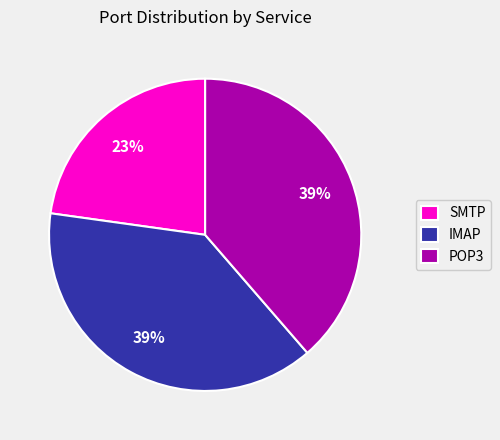

Which category has the smallest portion of the pie?

SMTP